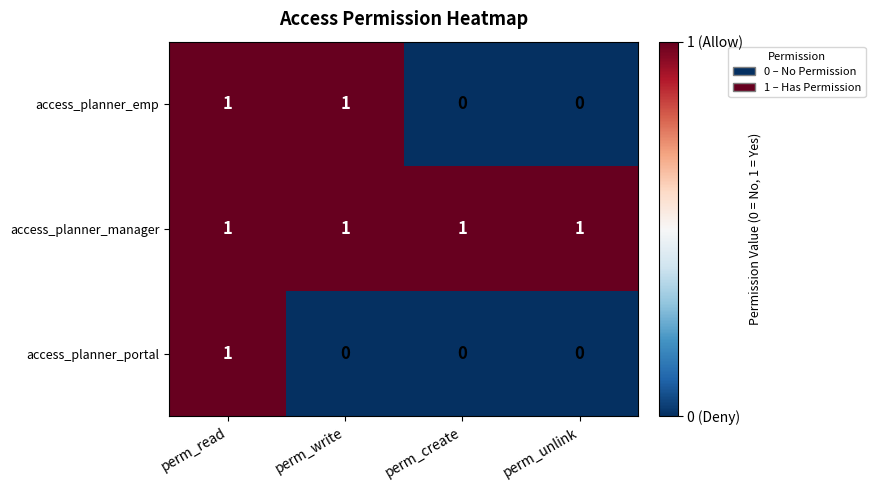

Which series has the largest total across all categories?

access_planner_manager